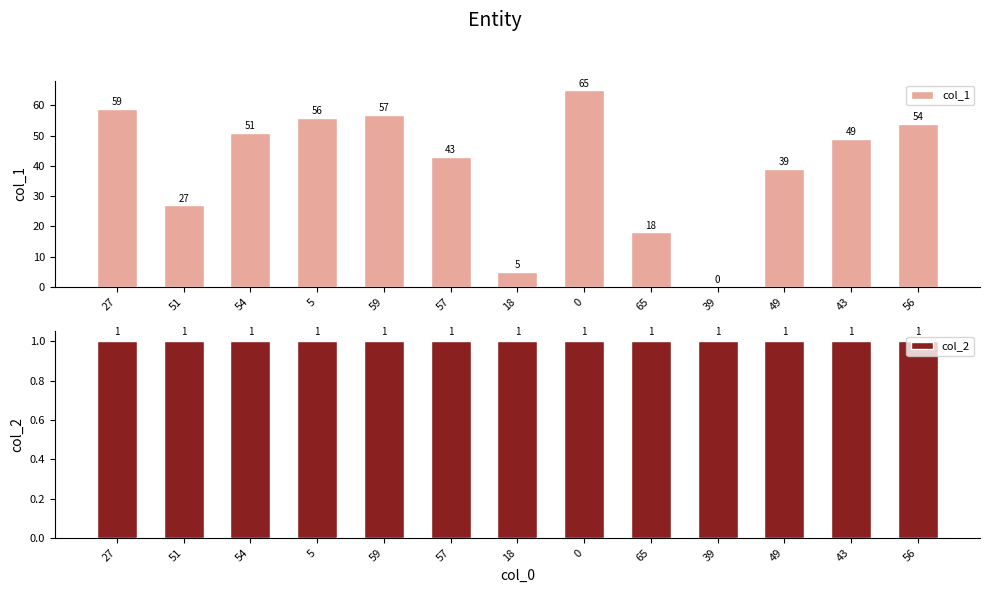

What is the sum of all col_1 values?

523